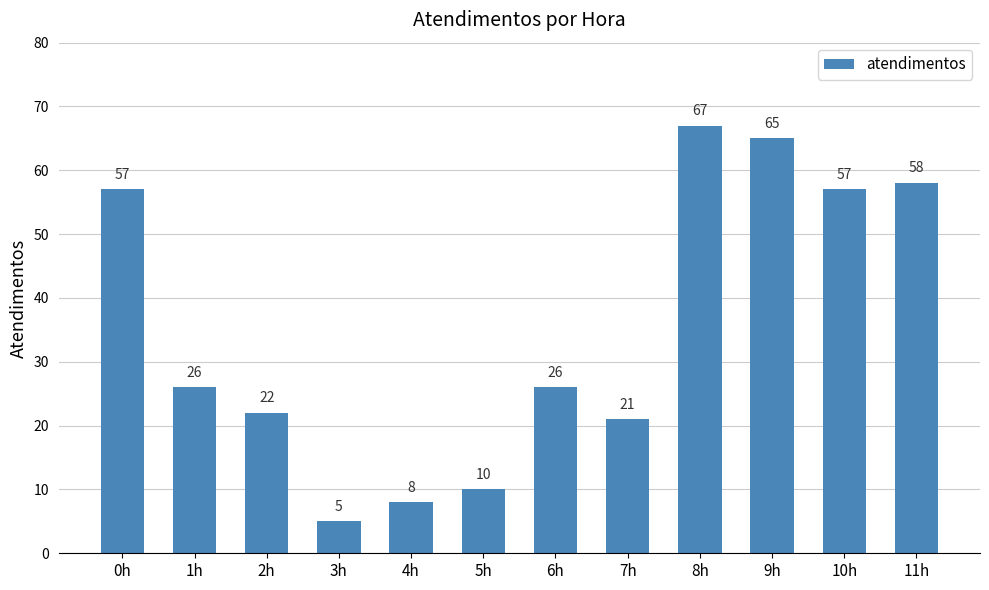

What is the sum of the values at 10h and 0h?

114